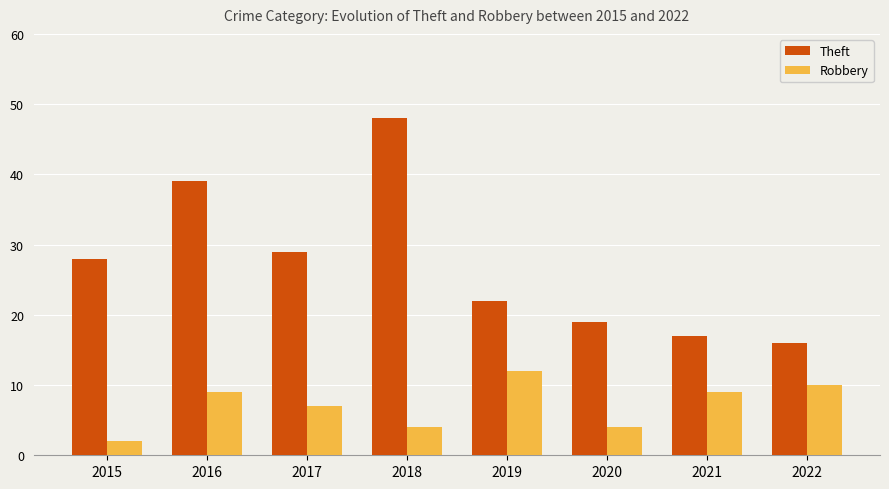

At which category does the chart reach its minimum across all series?

2015